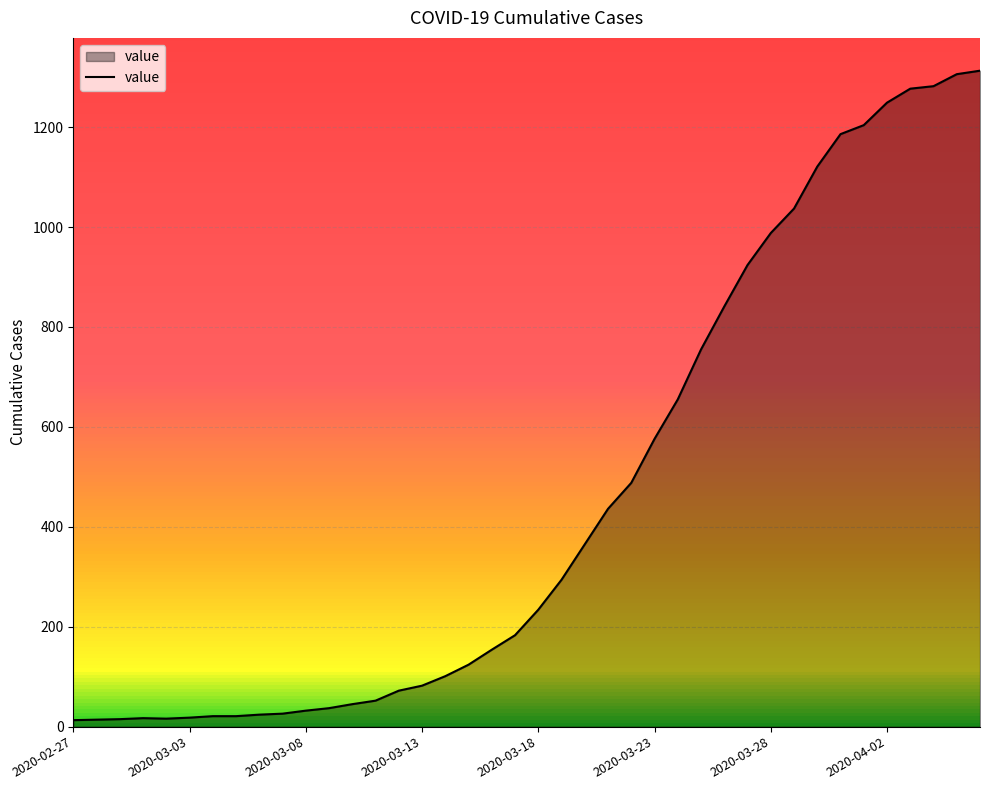

What is the greatest value displayed?

1313